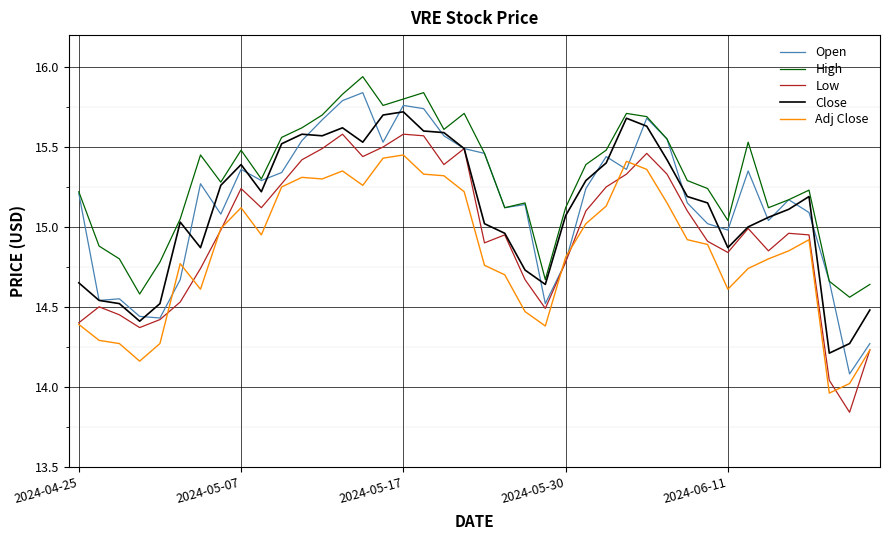

What is the lowest value of the Open series?

14.1